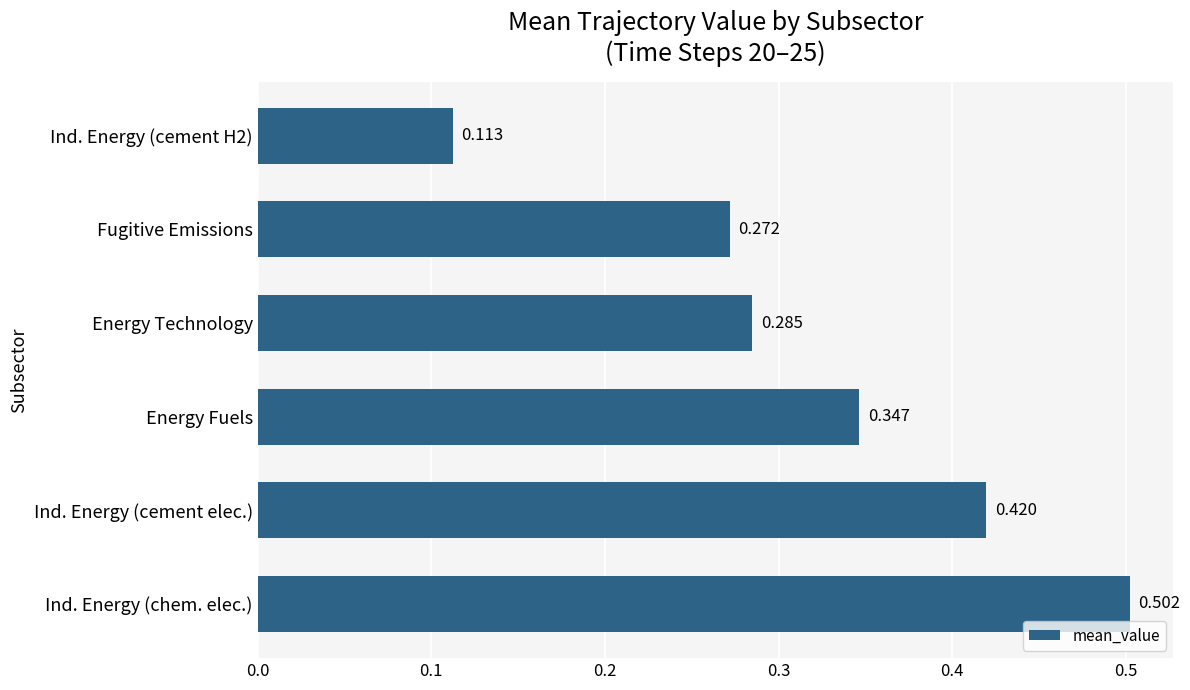

Which has a higher value, Ind. Energy (chem. elec.) or Ind. Energy (cement H2)?

Ind. Energy (chem. elec.)